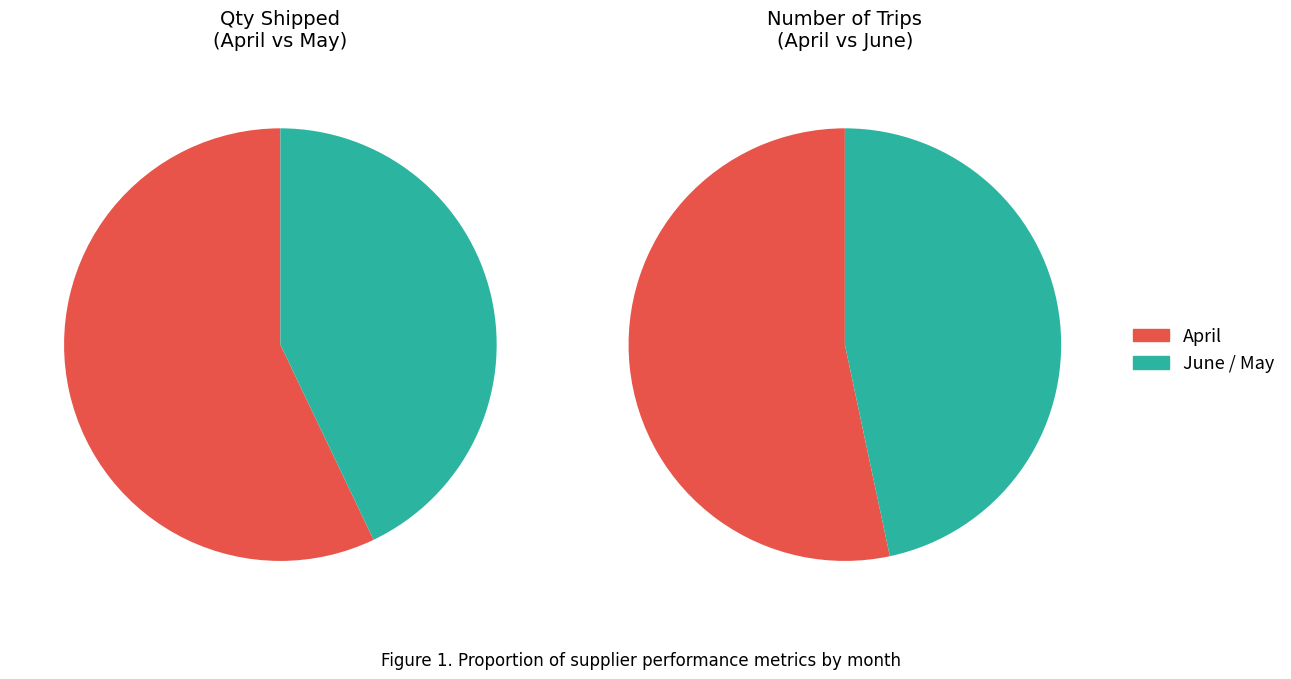

Combined, do 2 and 1 account for over 50%?

Yes